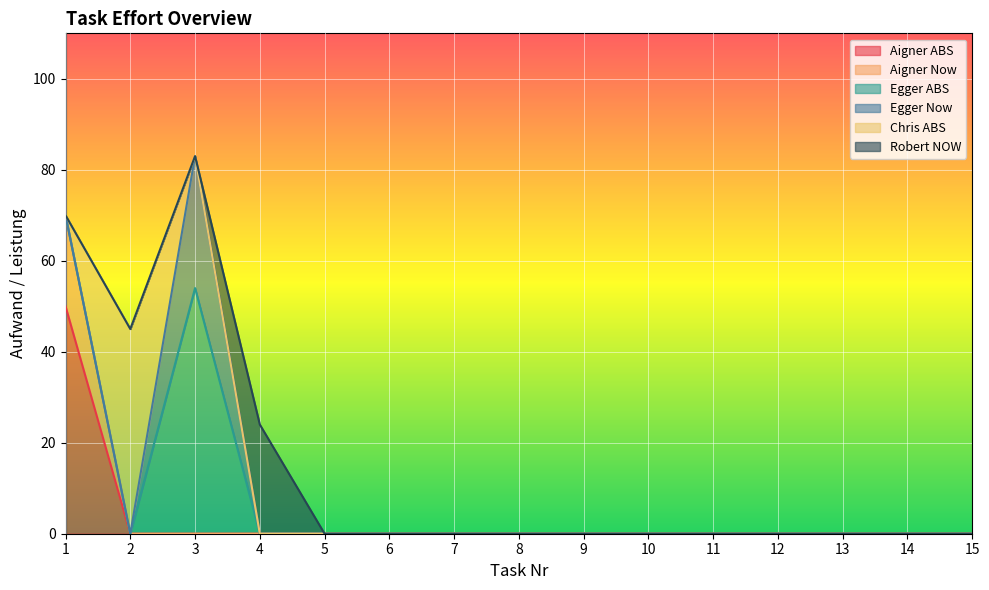

What is the greatest value displayed?

54